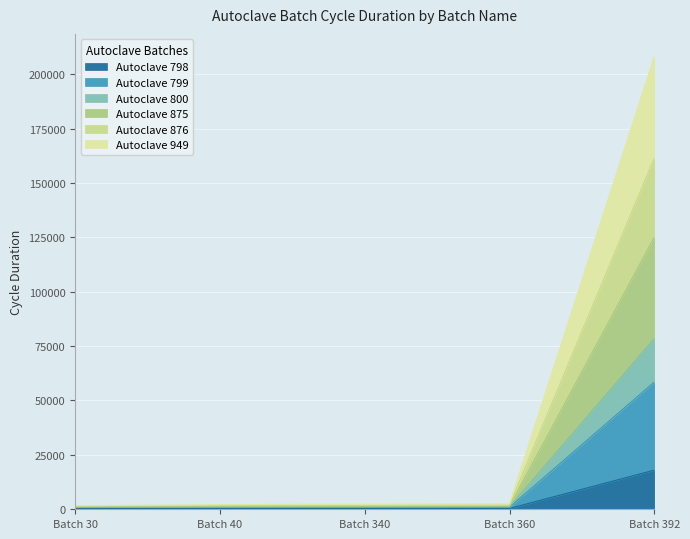

What is the total value across all series at Batch 40?

2145